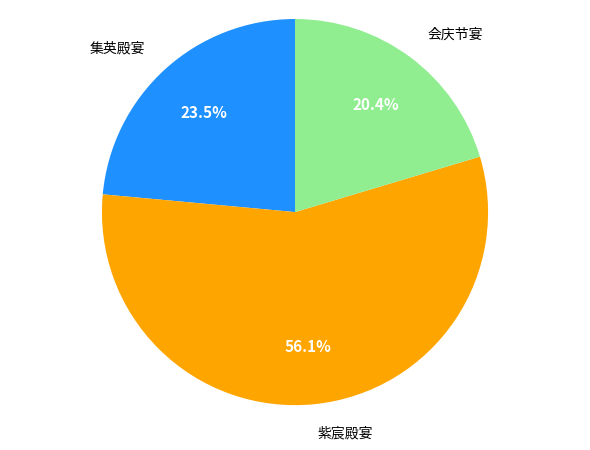

Combined, what portion of the pie is 会庆节宴 and 紫宸殿宴?

76.5%